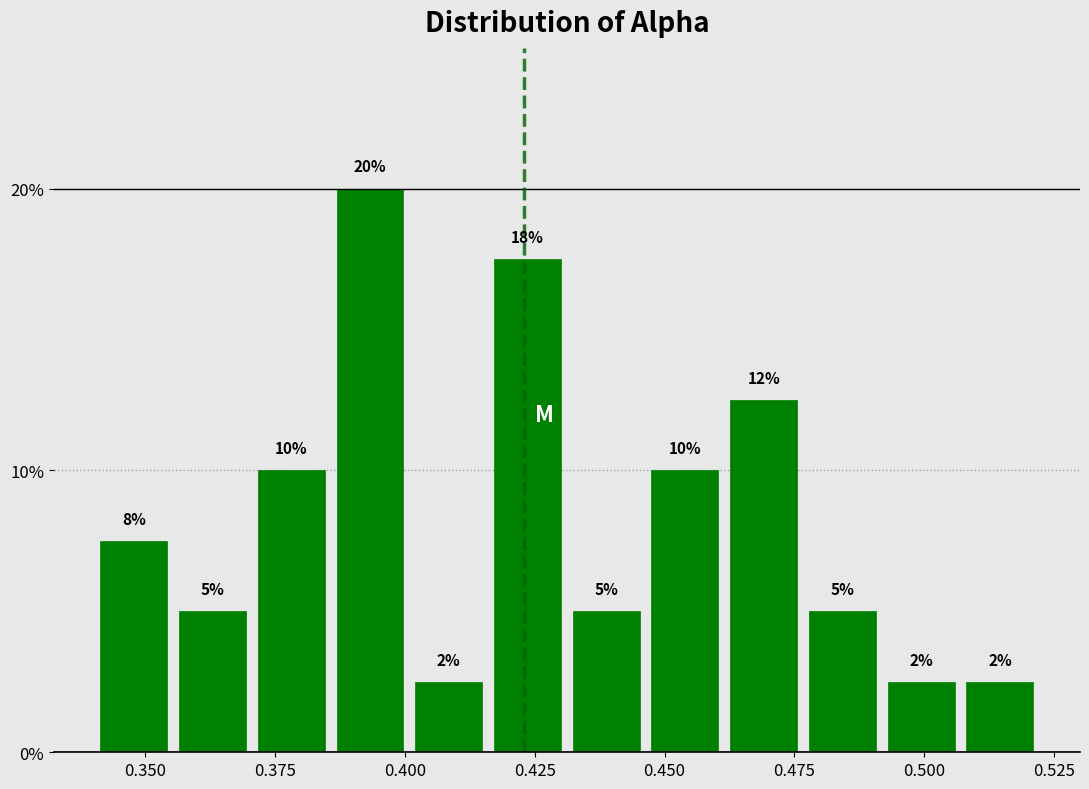

Around what value on the x-axis is the tallest bar? Give the approximate position of its centre, as read against the axis.

0.395